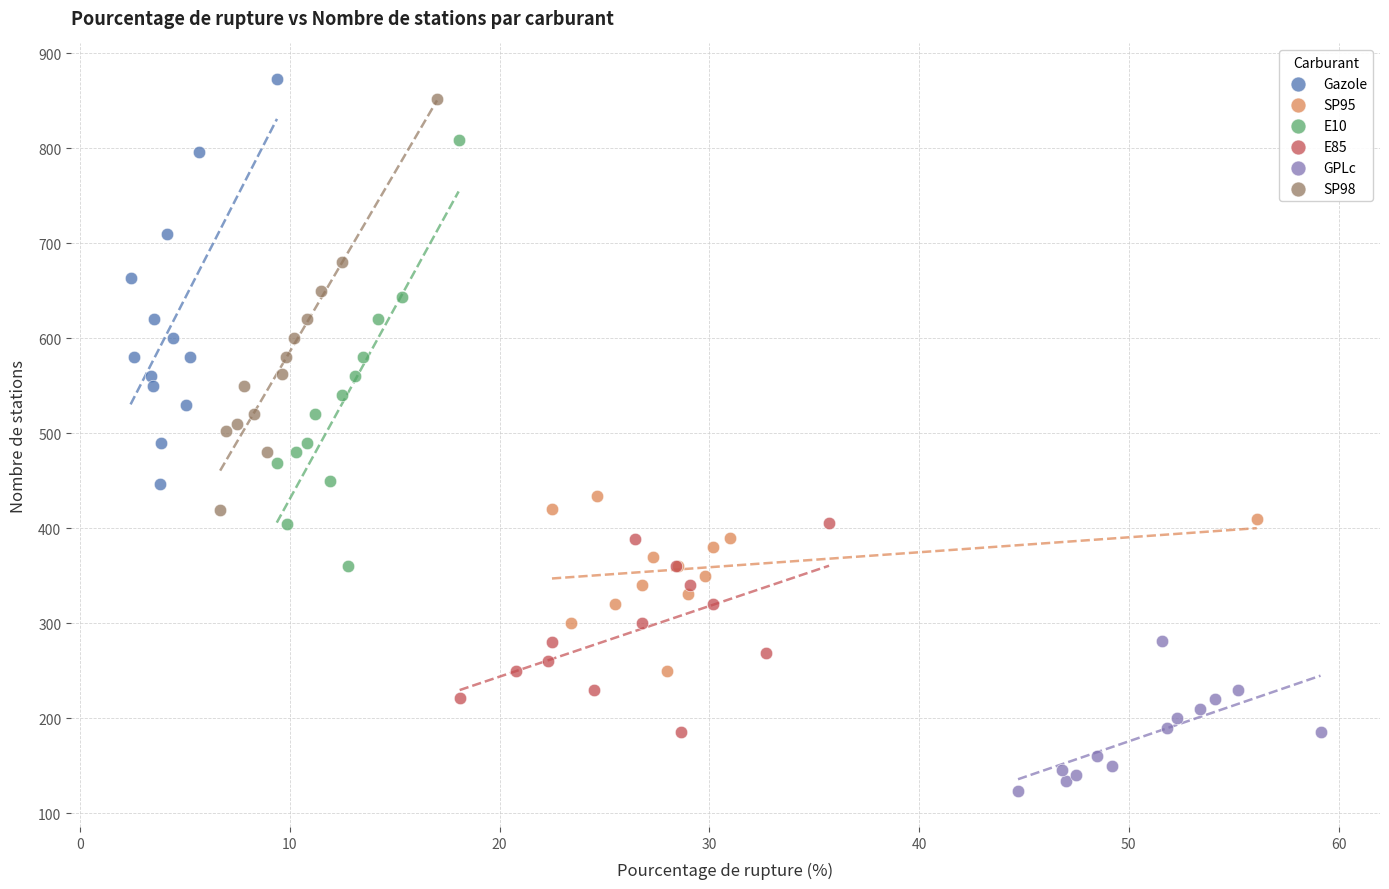

Which series contains the lowest Y value?

GPLc